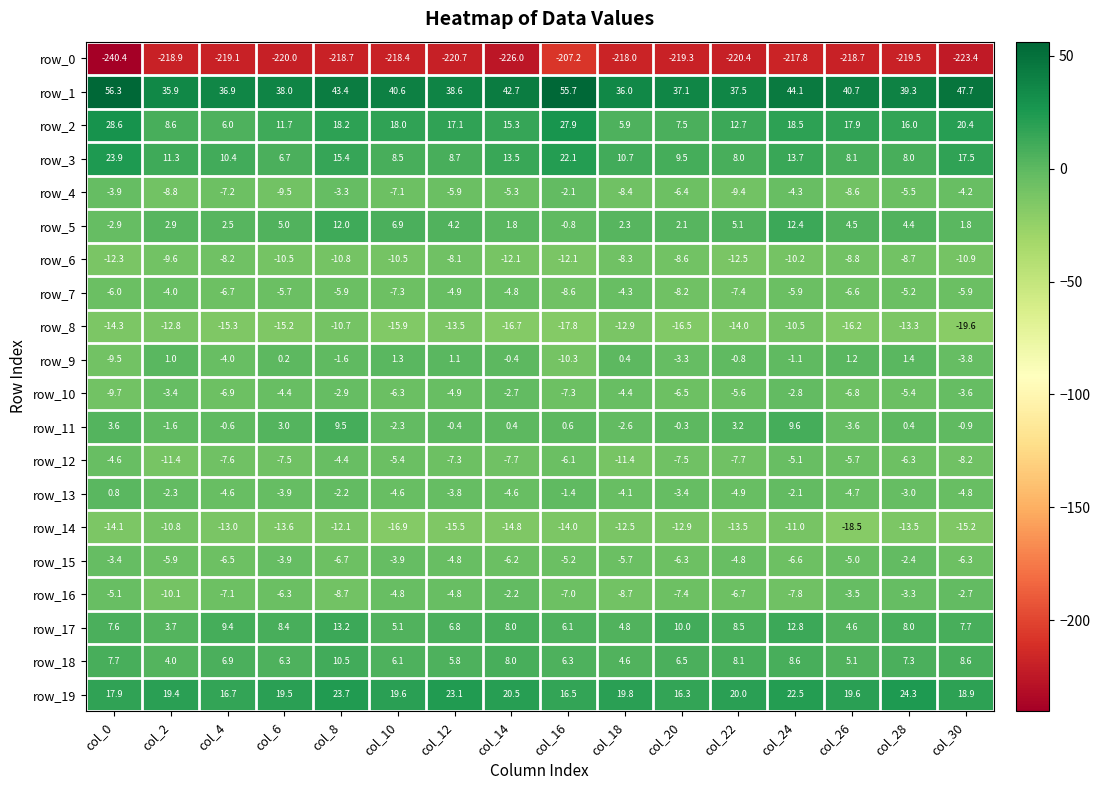

At col_10, list the series in order from largest to smallest.

row_1, row_19, row_2, row_3, row_5, row_18, row_17, row_9, row_11, row_15, row_13, row_16, row_12, row_10, row_4, row_7, row_6, row_8, row_14, row_0